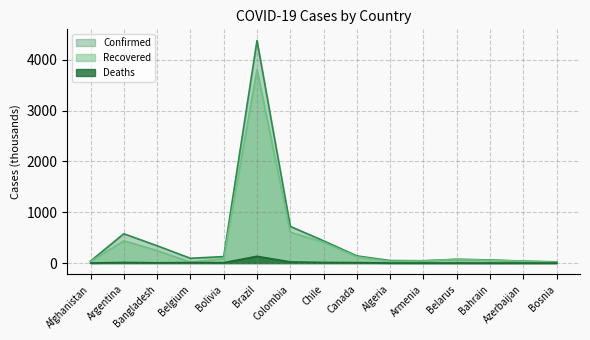

Which series has the largest total across all categories?

Confirmed